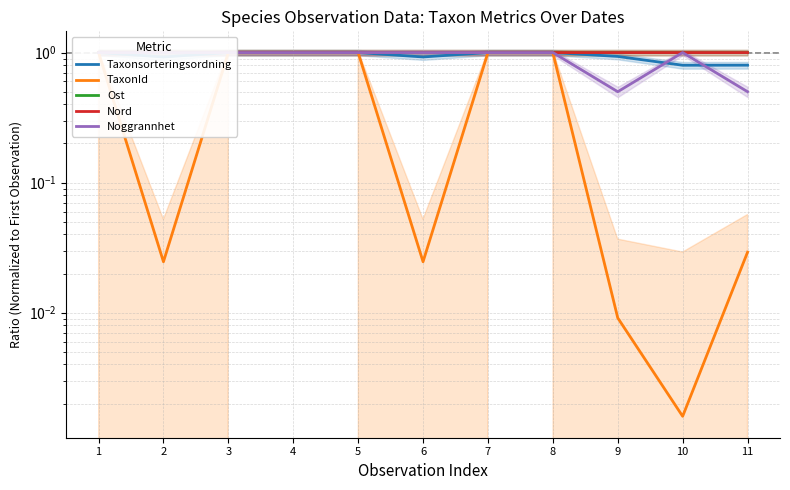

What is the average value of the Ost series?

1.0